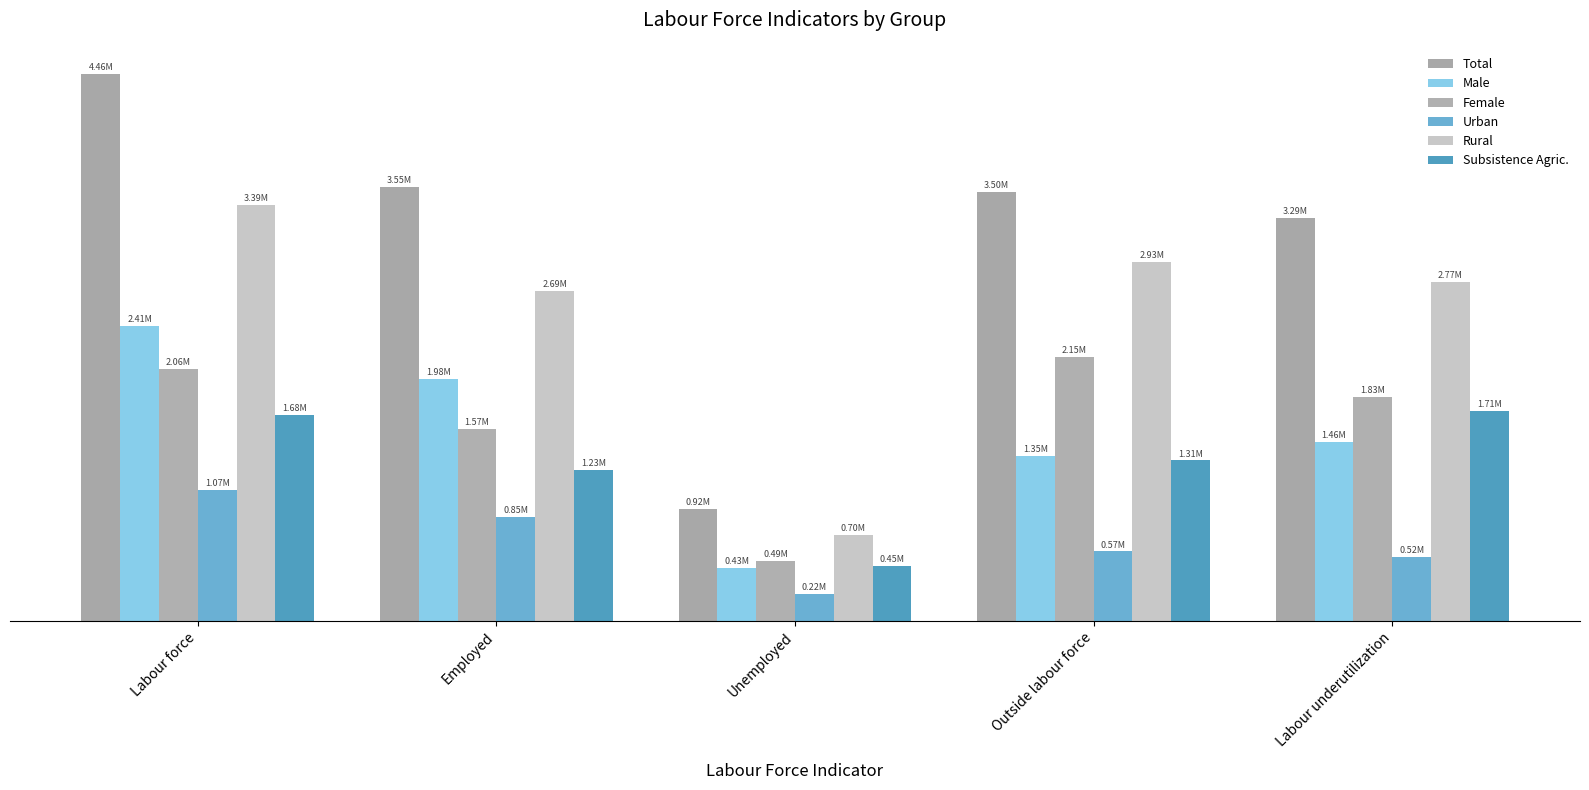

What is the label of the 1st bar from the left?

Labour force